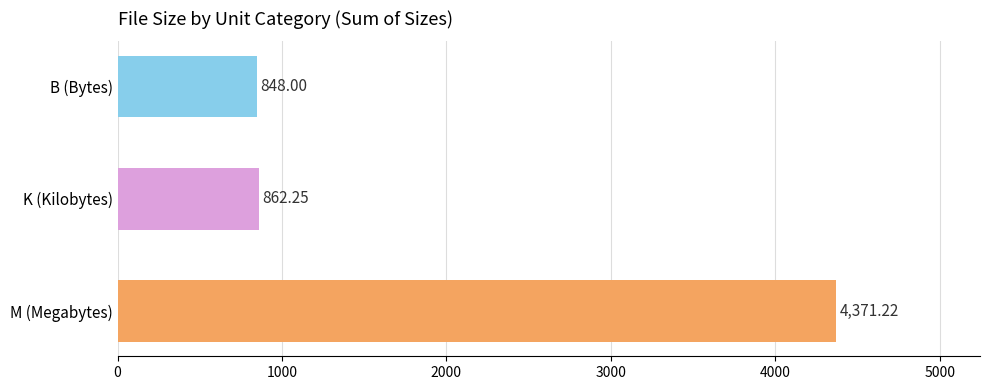

Where is the data nearest to the value 2609?

K (Kilobytes)